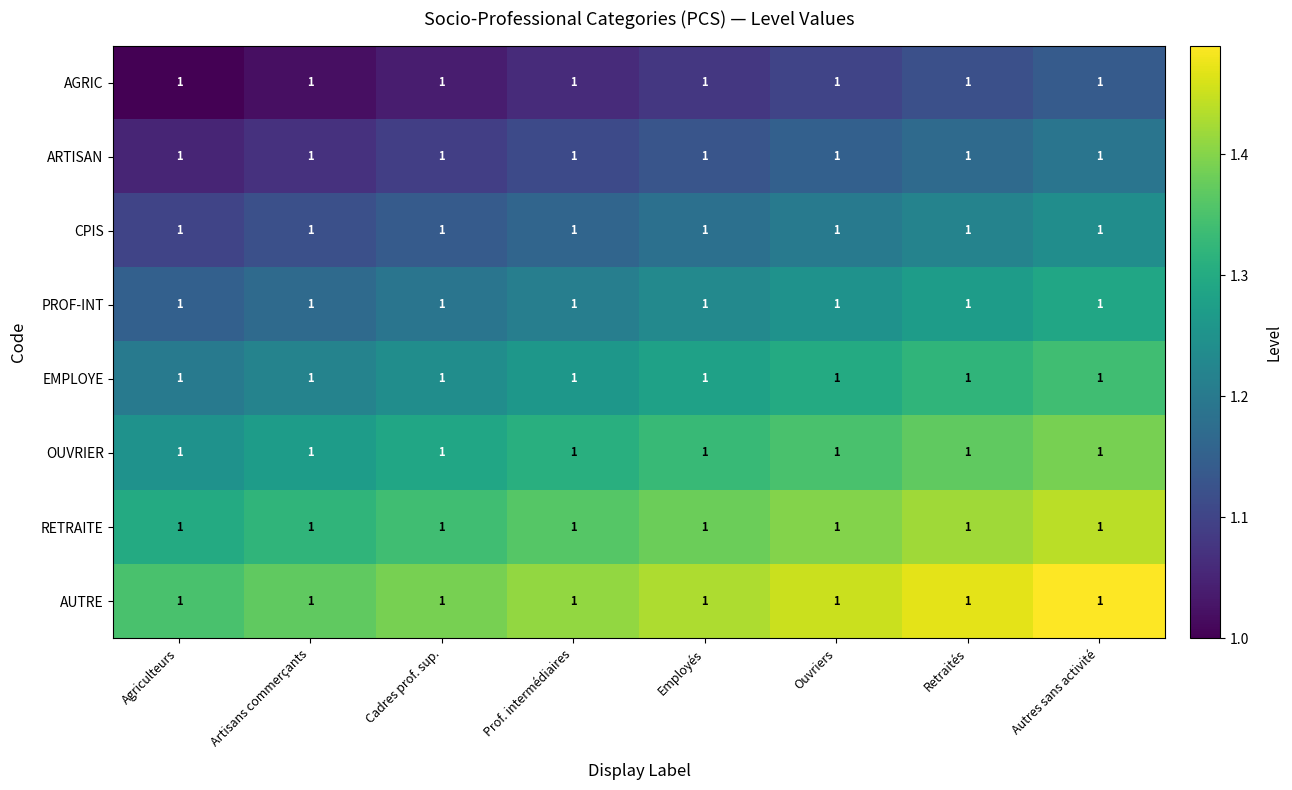

At which category is the sum across all series the highest?

Autres sans activité